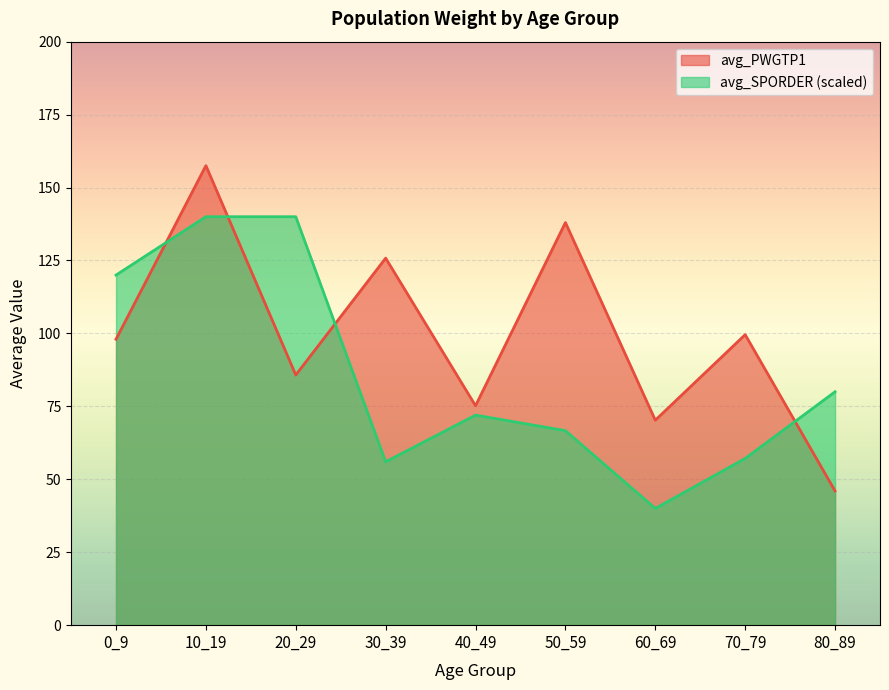

Which series has the widest spread of values?

avg_PWGTP1_line